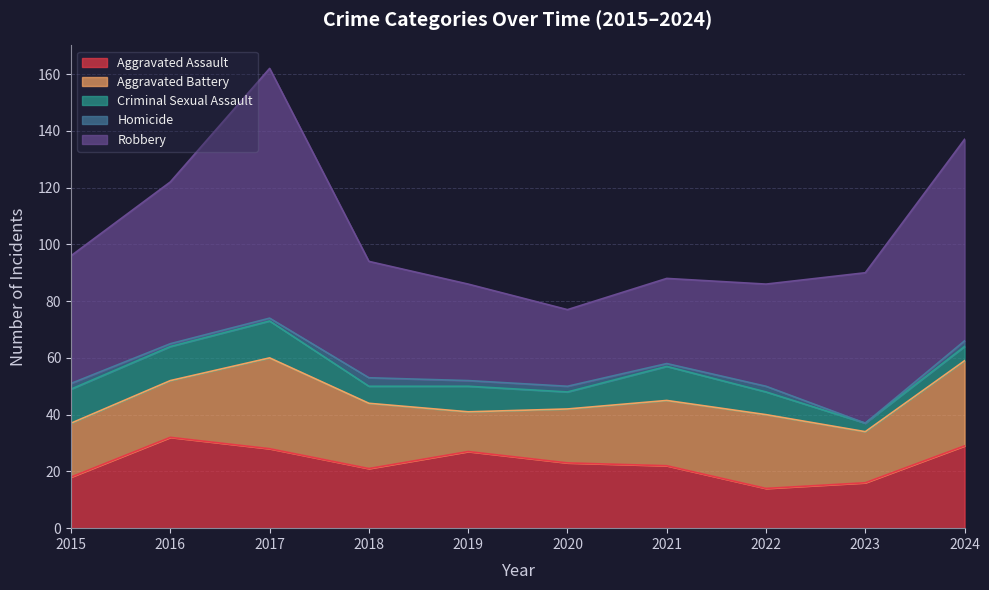

At which category does Aggravated Battery reach its first local peak?

2017